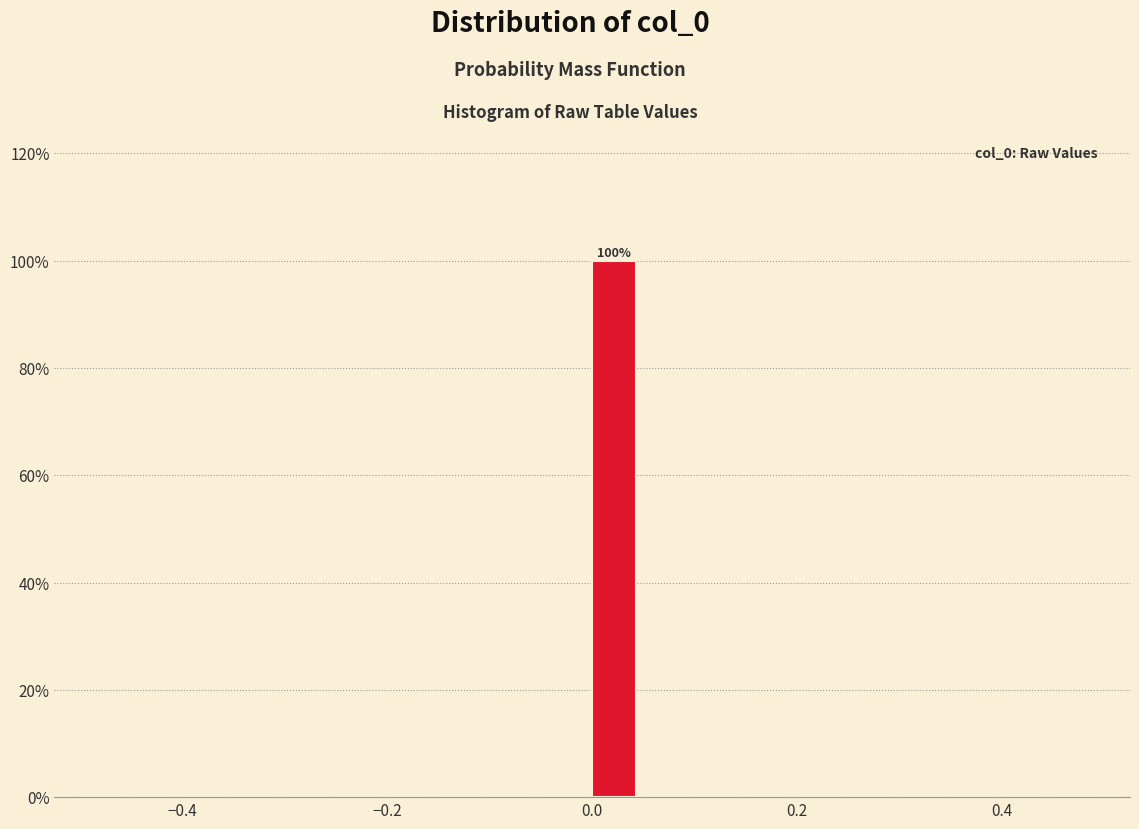

Read against the x-axis, roughly where is the centre of the tallest bar?

0.02